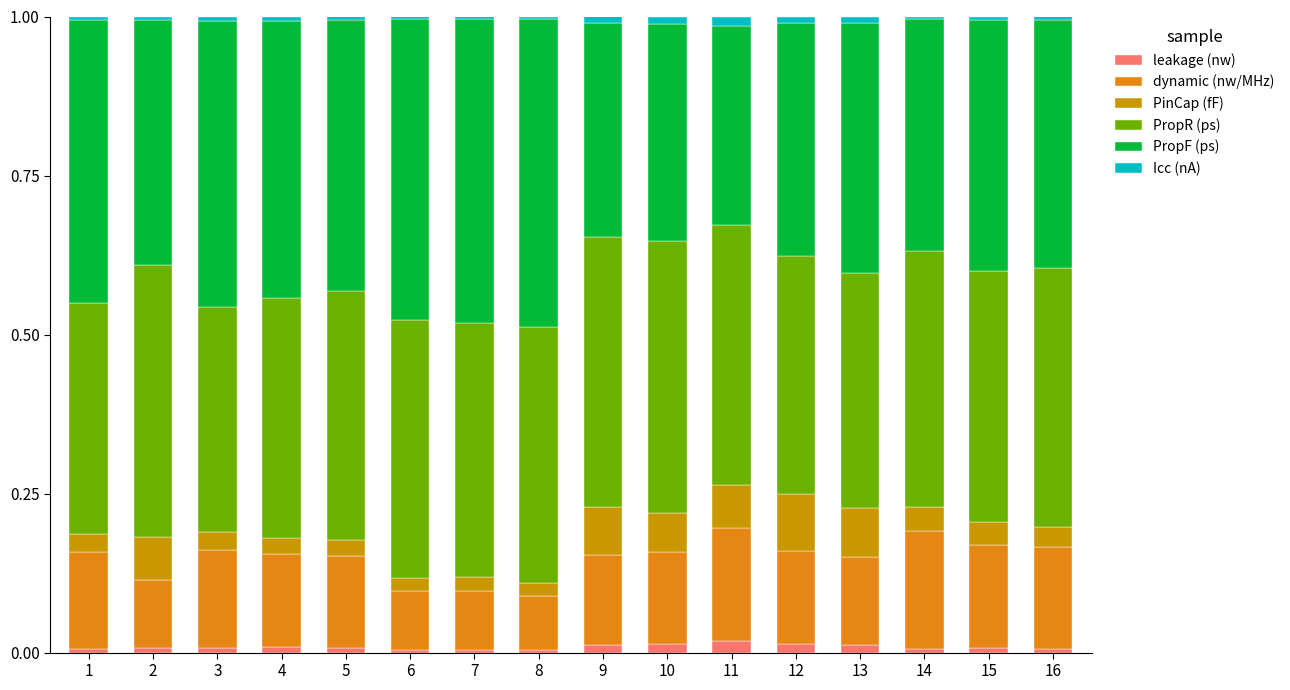

Are the bars horizontal?

No